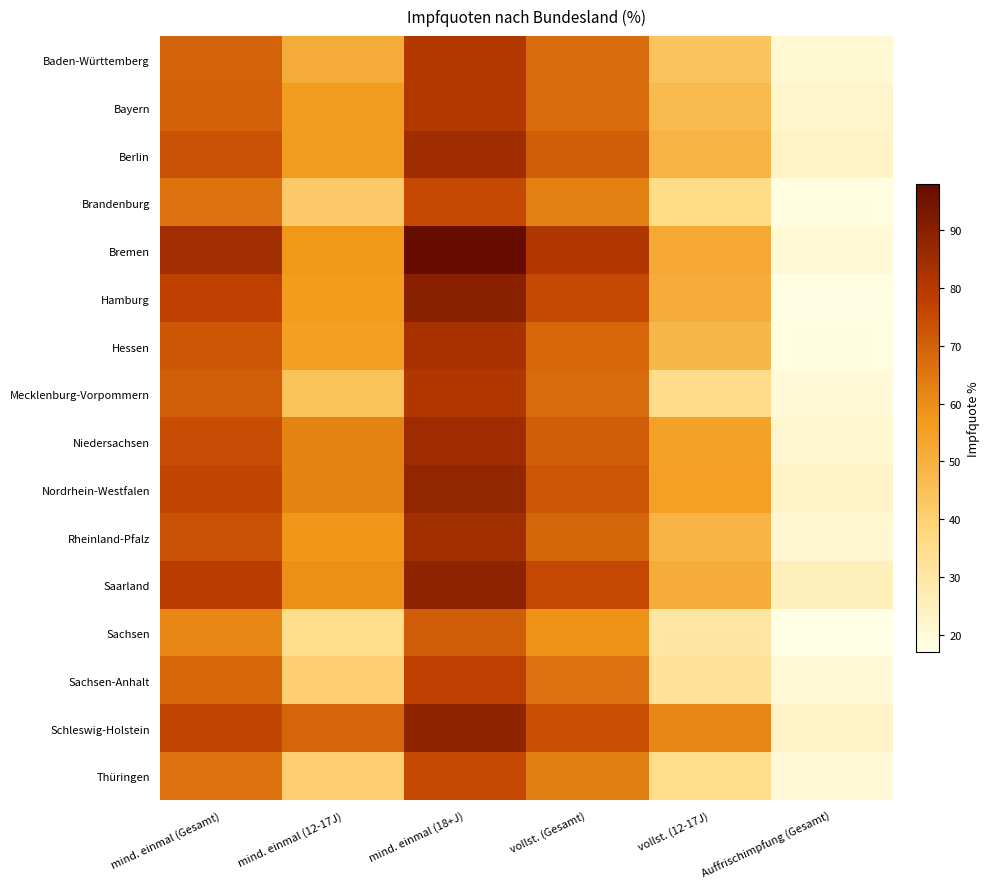

How many categories are shown in the chart?

6